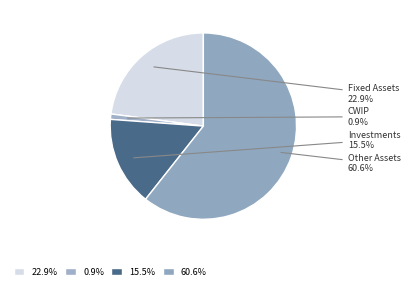

What is the smallest slice in the pie chart?

CWIP